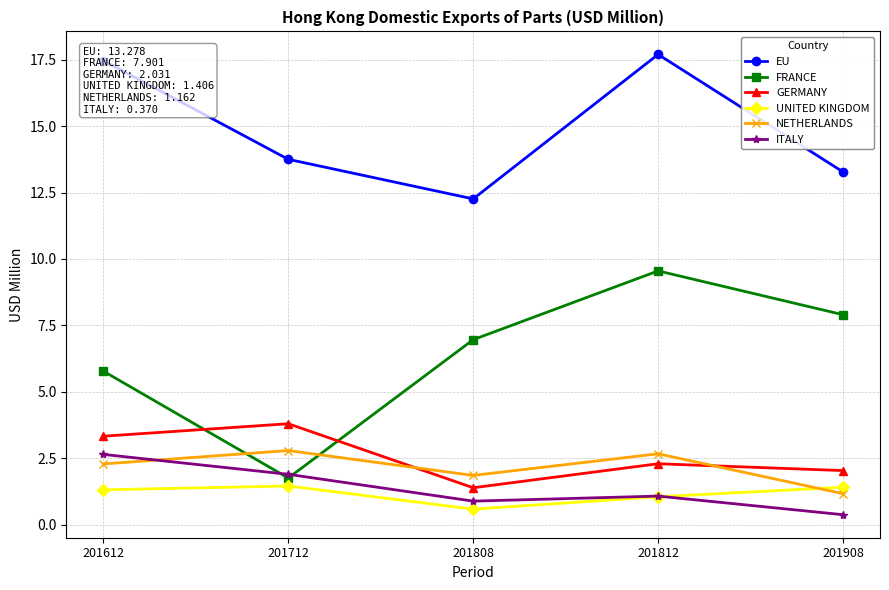

What is the sum of the FRANCE values at 201808 and 201712?

8.7